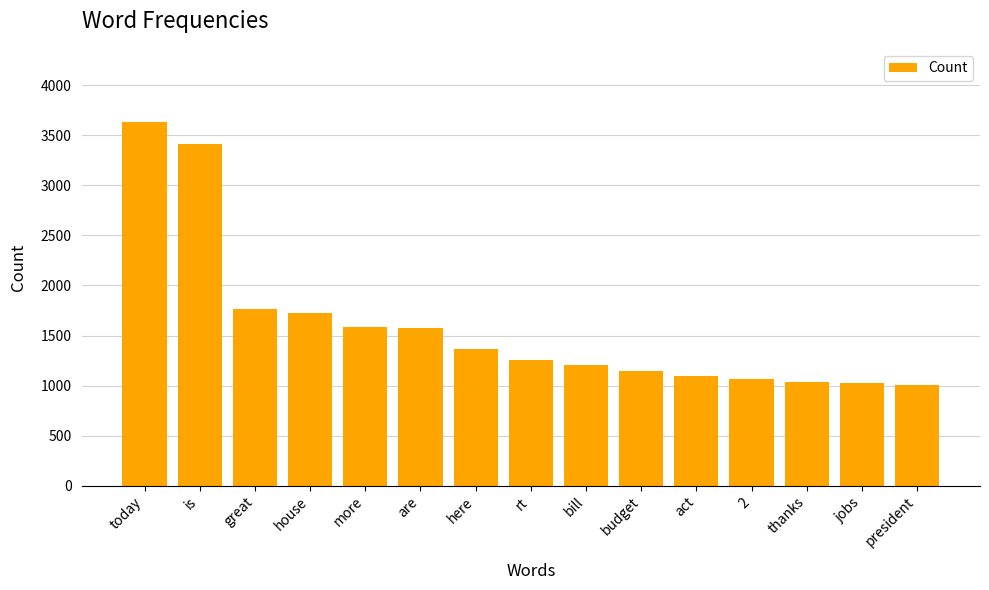

Does the chart contain stacked bars?

No